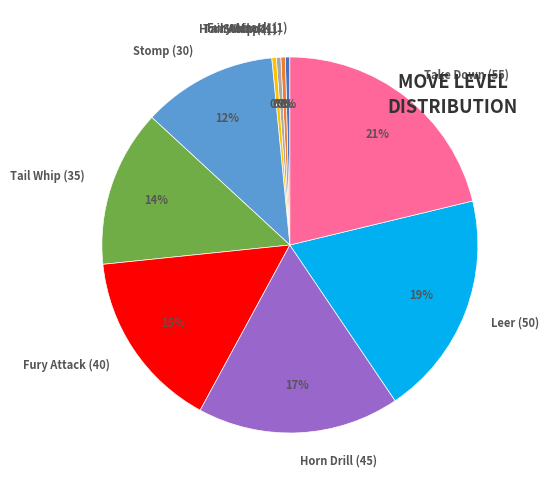

Count the number of slices in the pie.

10